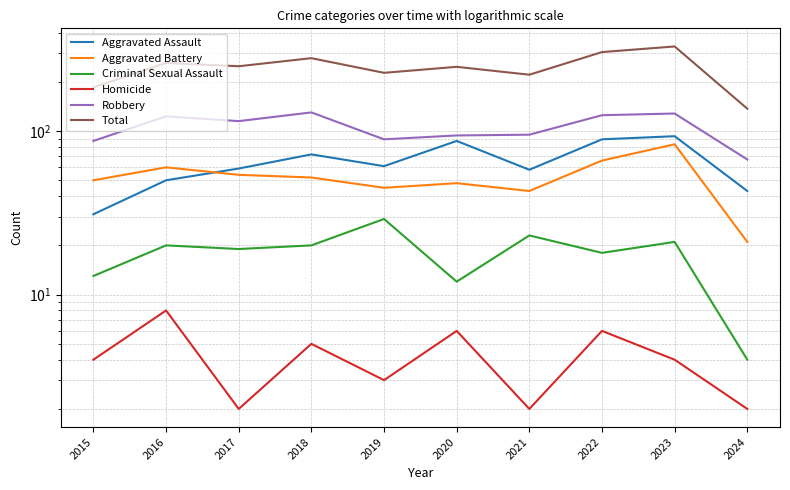

Which category has the lowest value in the Robbery series?

2024